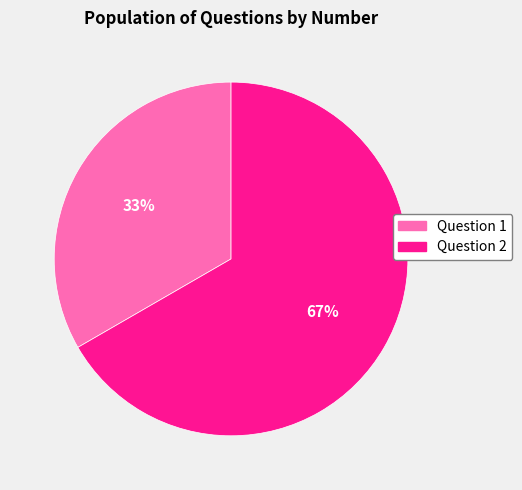

Is there any slice that represents more than half of the pie?

Yes